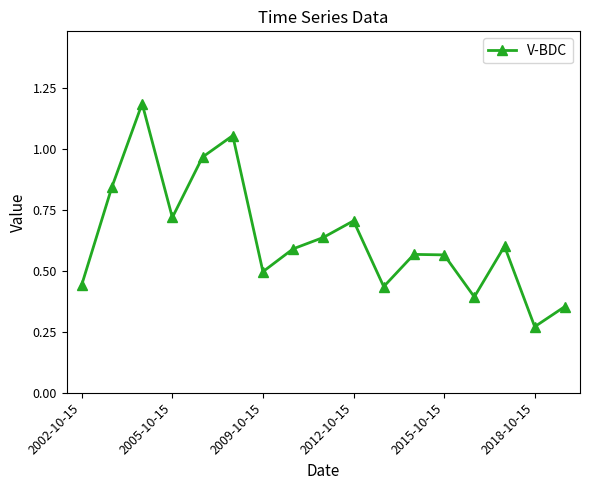

How many points are lower than both their immediate neighbors (excluding endpoints)?

5